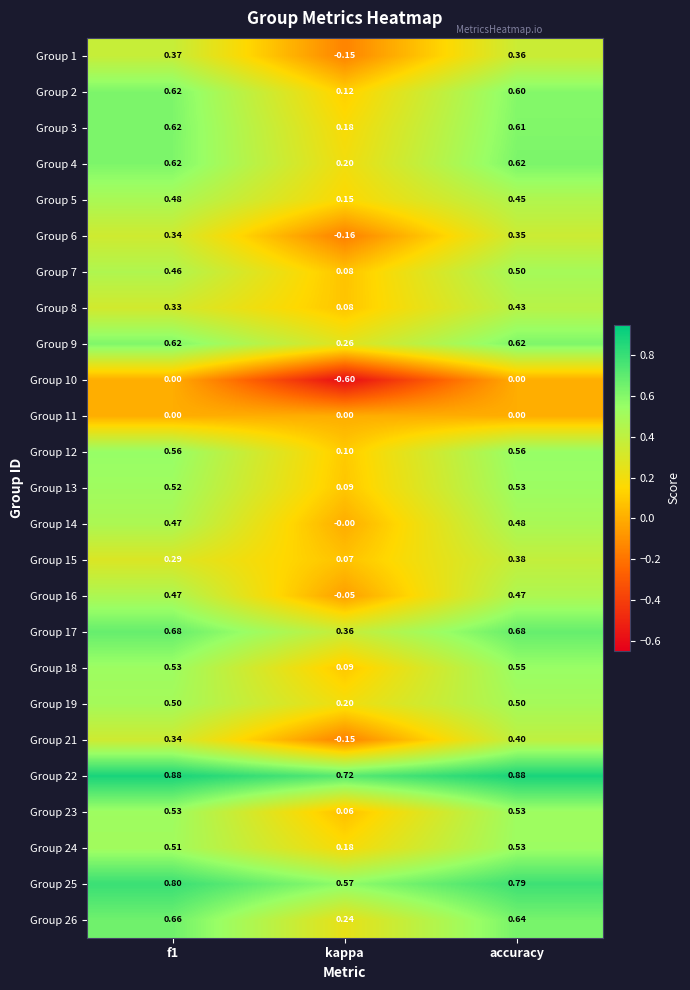

At which label does Group 10 reach its minimum?

kappa